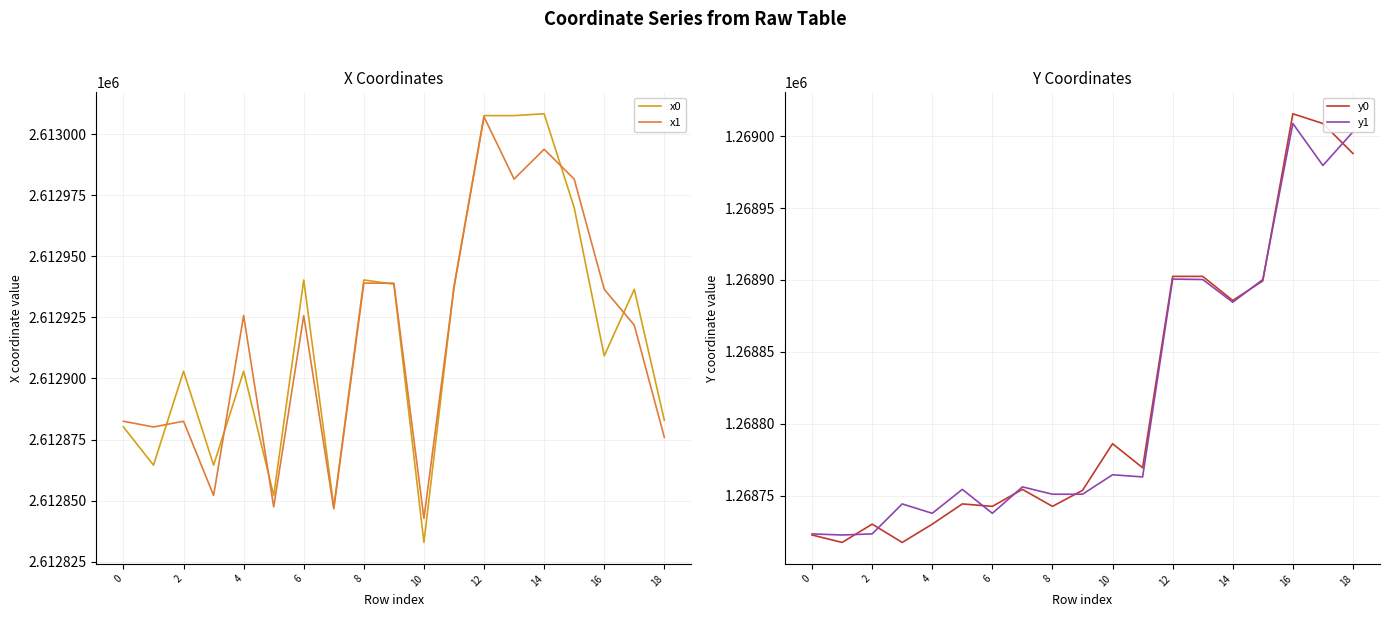

How many data points in x0 are above 2612909?

10